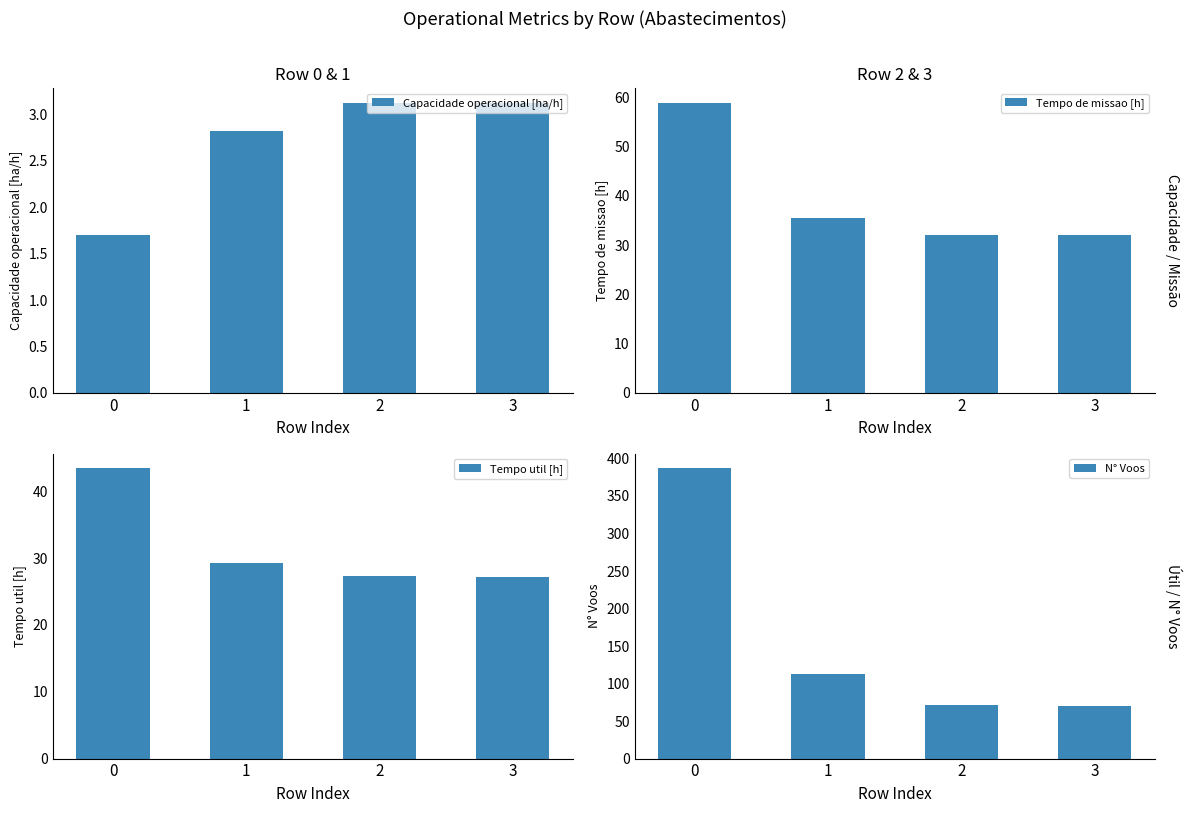

Is it true that Tempo de missao [h] equals 35.5 at 1?

True